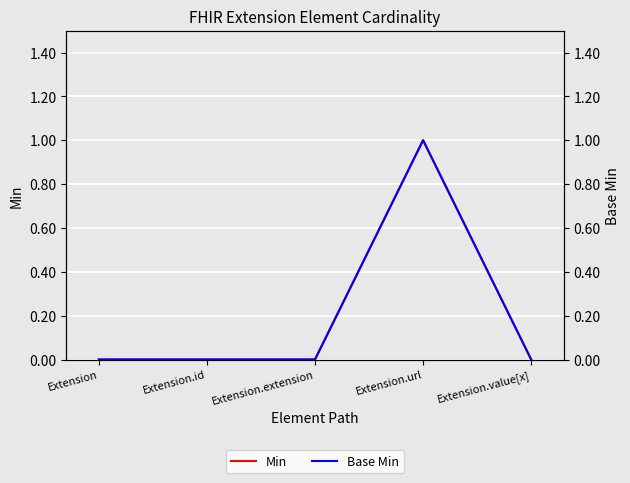

What is the label of the 5th point from the left?

Extension.value[x]